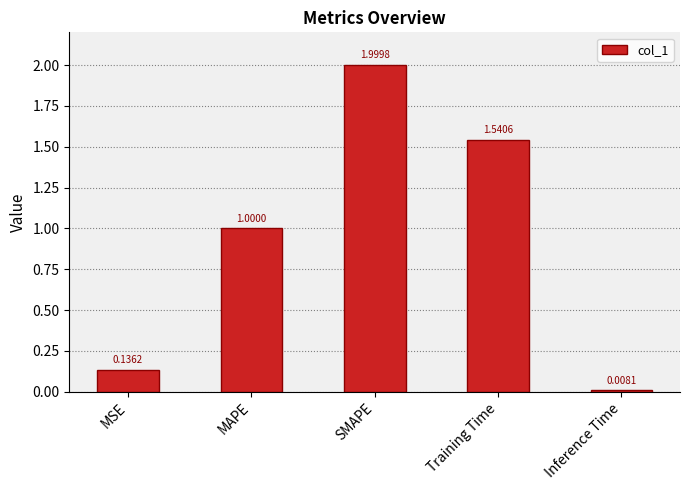

What is the value of the 2nd bar from the left?

1.0